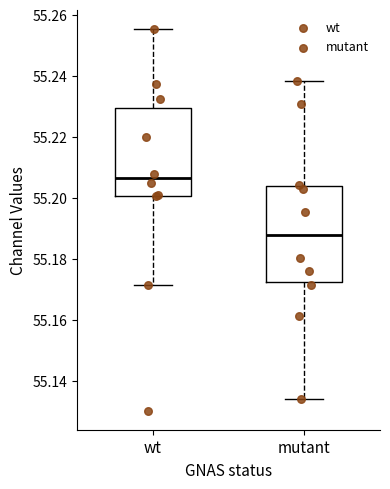

Reading left to right, read every box against the y-axis: the position of its median line, the range the box covers, and the ends of its whiskers. The values are not printed on the chart, so give them approximately, as read against the axis.

wt: median 55.206, box 55.200 to 55.230, whiskers 55.172 to 55.256
mutant: median 55.188, box 55.172 to 55.204, whiskers 55.134 to 55.238